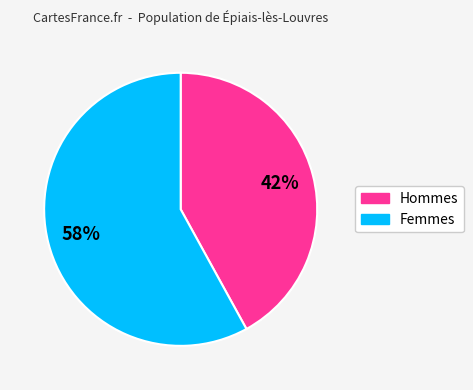

Is there any slice that represents more than half of the pie?

Yes